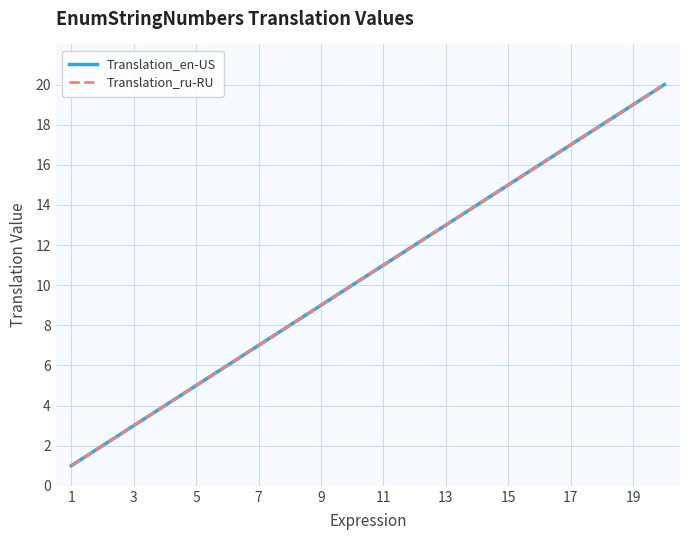

What is the difference between the maximum and minimum values in the Translation_ru-RU series?

19